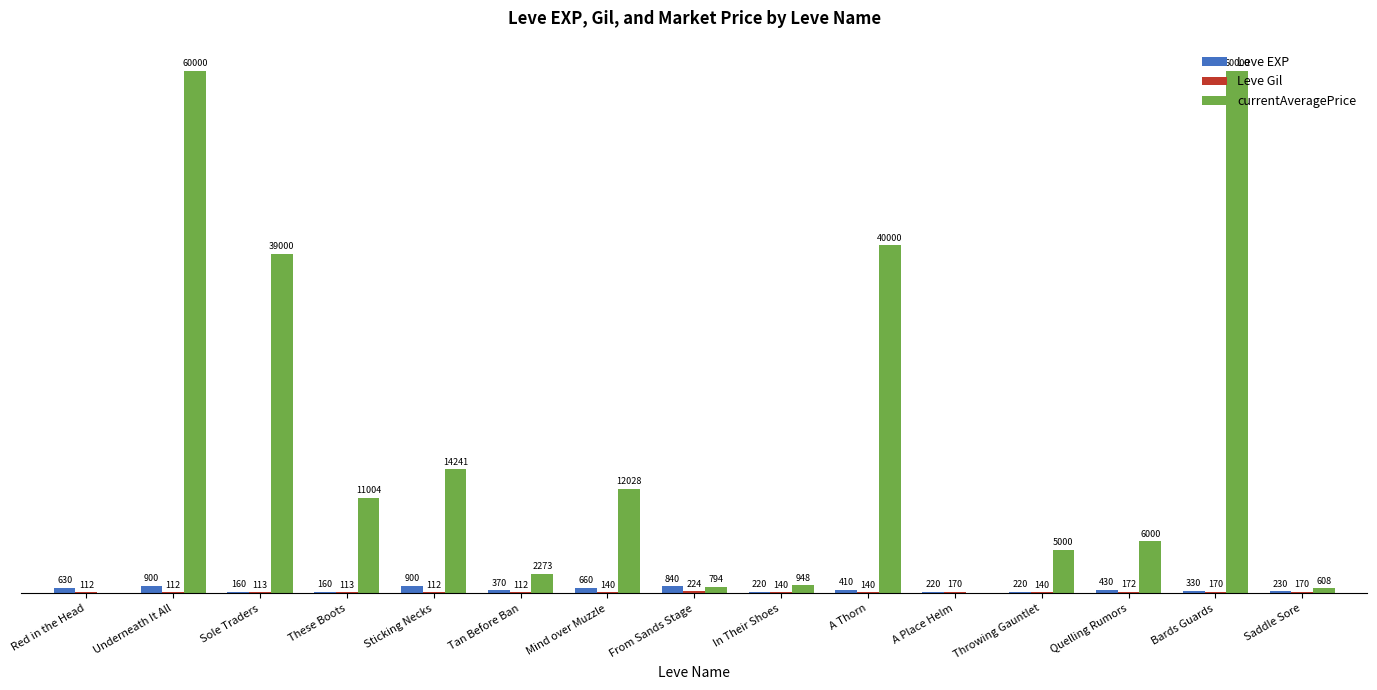

Between Mind over Muzzle and From Sands Stage, which series saw the biggest shift?

currentAveragePrice